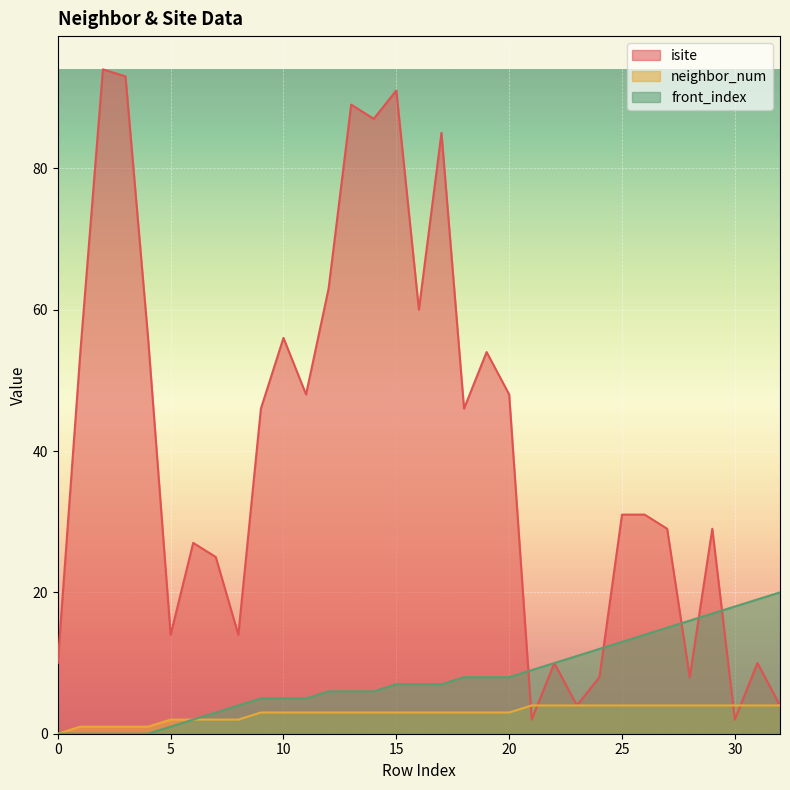

Which series ends up on top after the final intersection of isite and neighbor_num?

isite